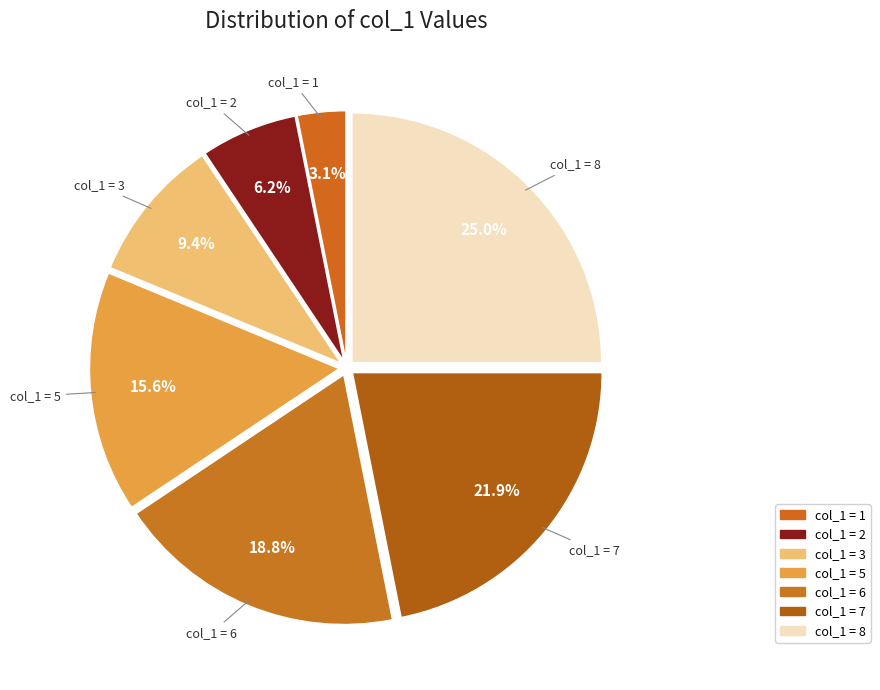

How many slices are in this pie chart?

7